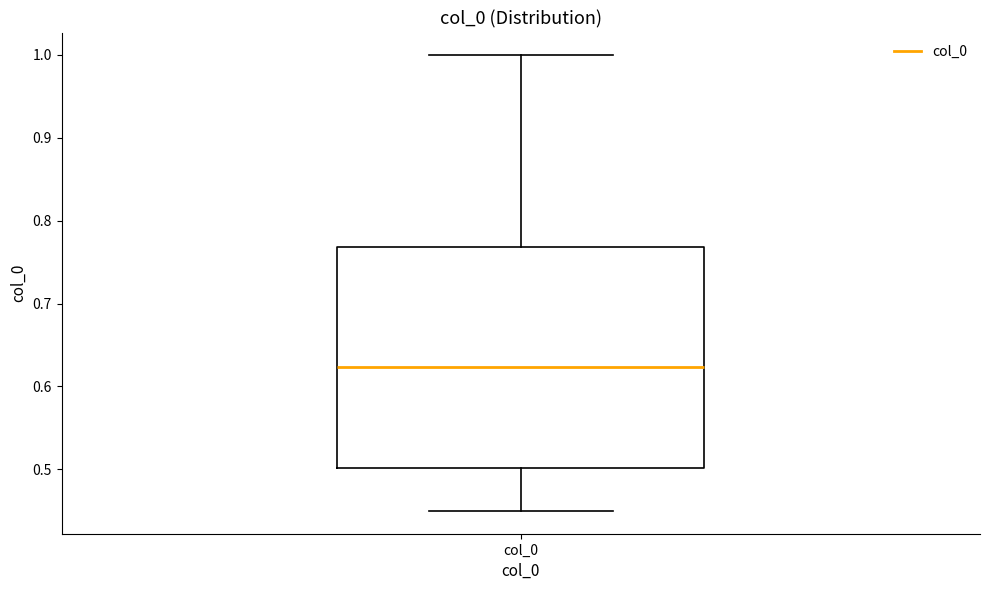

Transcribe this box plot: give where the median line is, the range the box spans, and where the two whiskers end, as read against the y-axis. The values are not printed on the chart, so give them approximately, as read against the axis.

median 0.62, box 0.50 to 0.77, whiskers 0.45 to 1.00